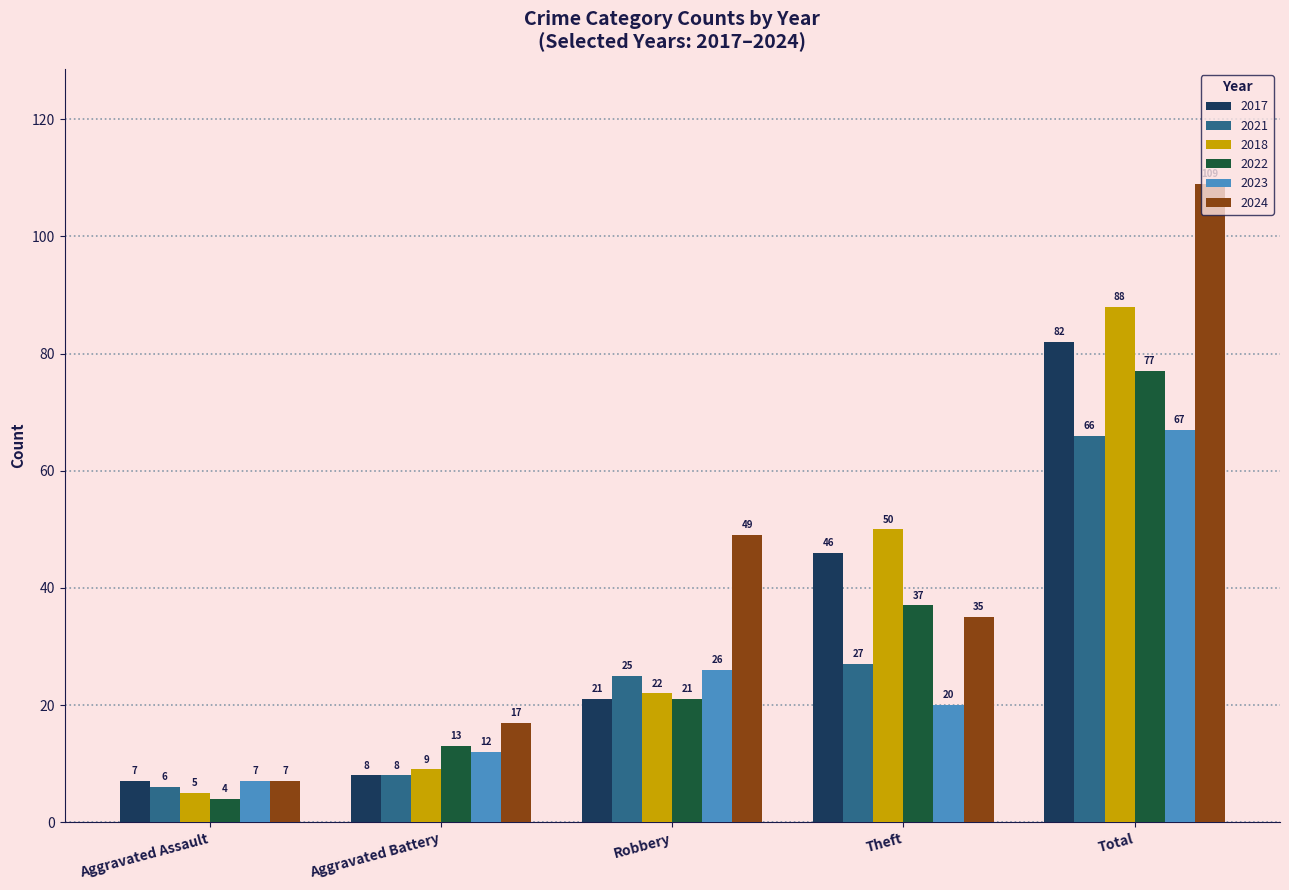

At which label is 2022 closest to 40?

Theft